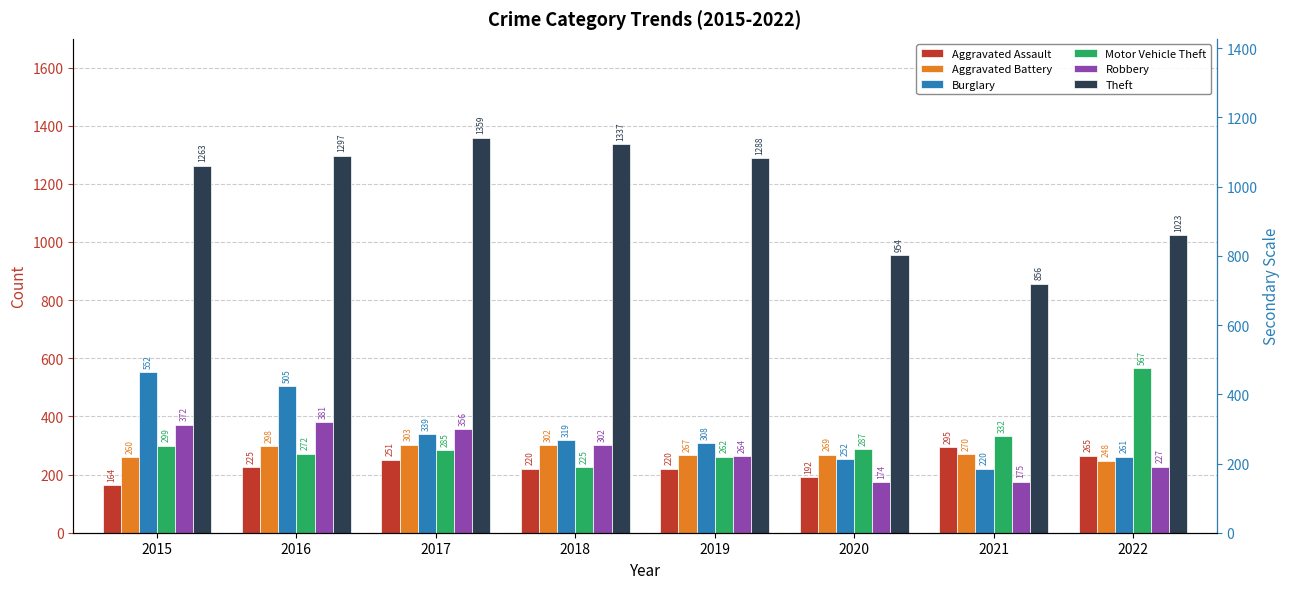

Count the number of categories in the chart.

8